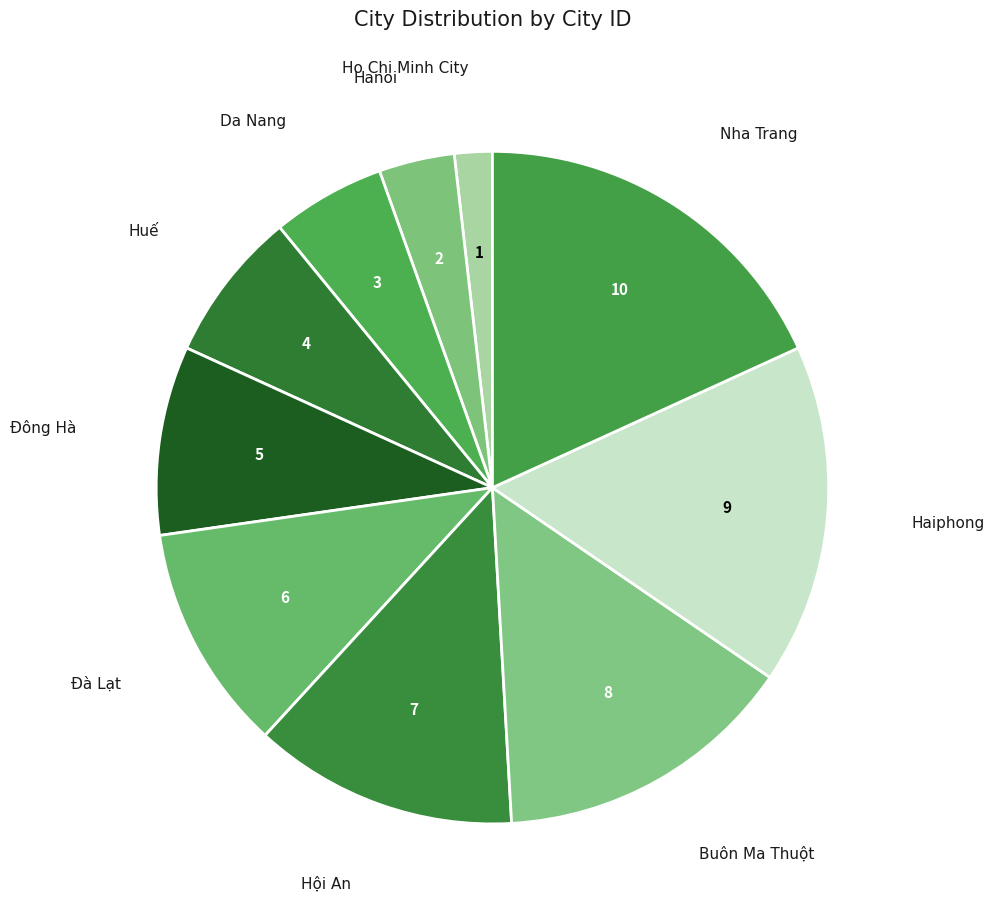

How many slices are in this pie chart?

10